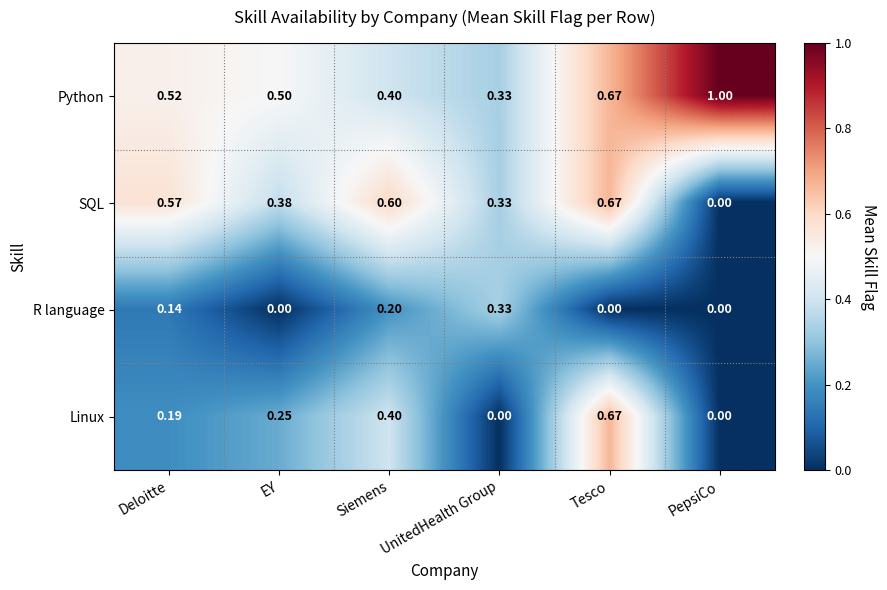

List the series in order of their overall mean, lowest first.

R language, Linux, SQL, Python